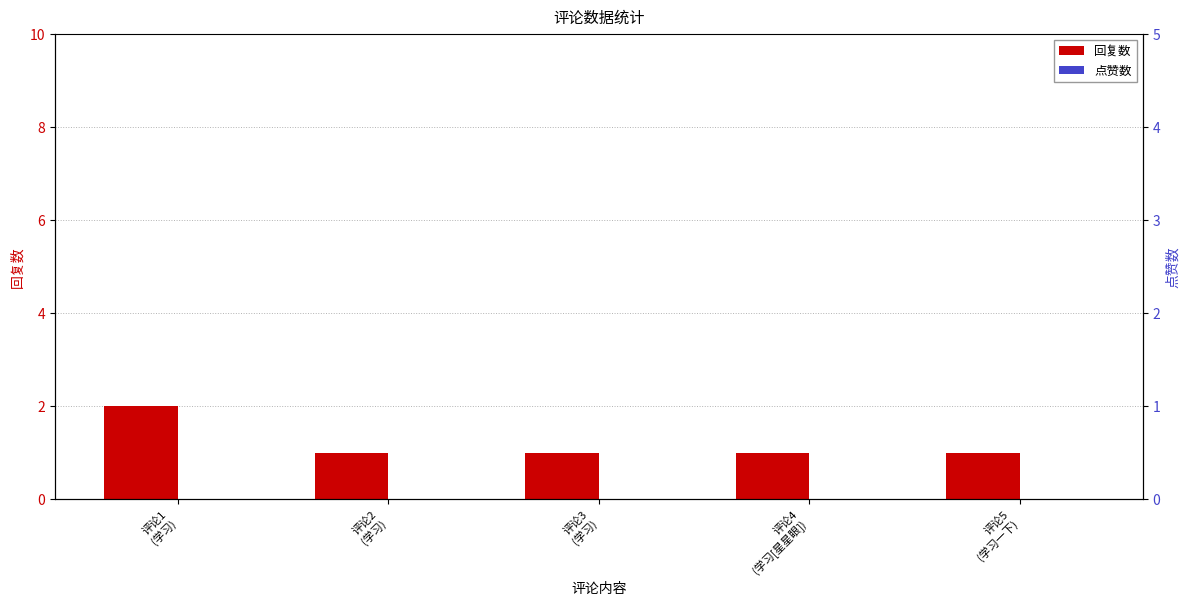

Is it true that 点赞数 equals 0 at 评论4
(学习[星星眼])?

True